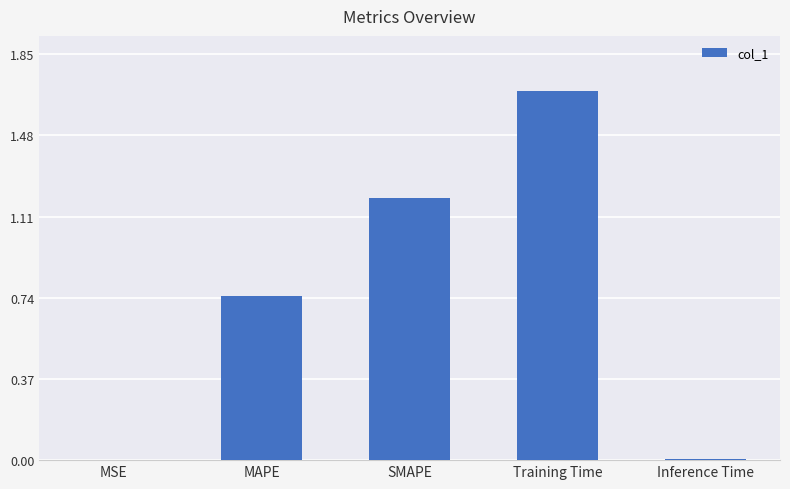

Is it true that the value at Training Time is 2.4?

False